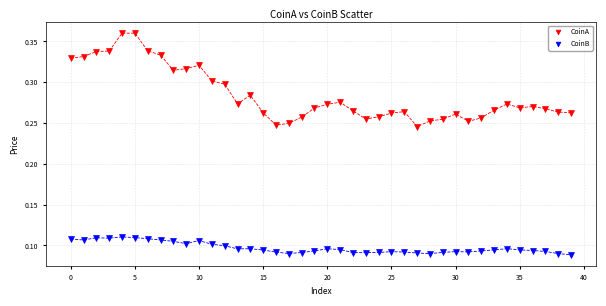

Which series reaches the minimum Y coordinate?

CoinB